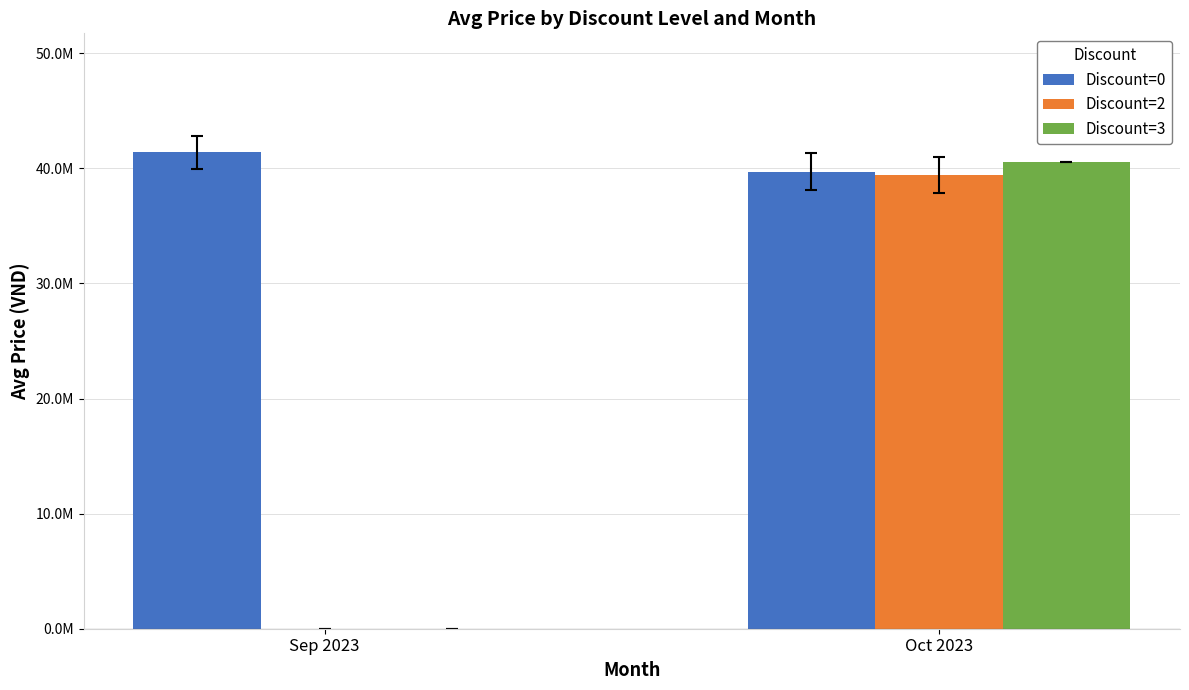

What is the sum of all Discount=0 values?

81103266.7